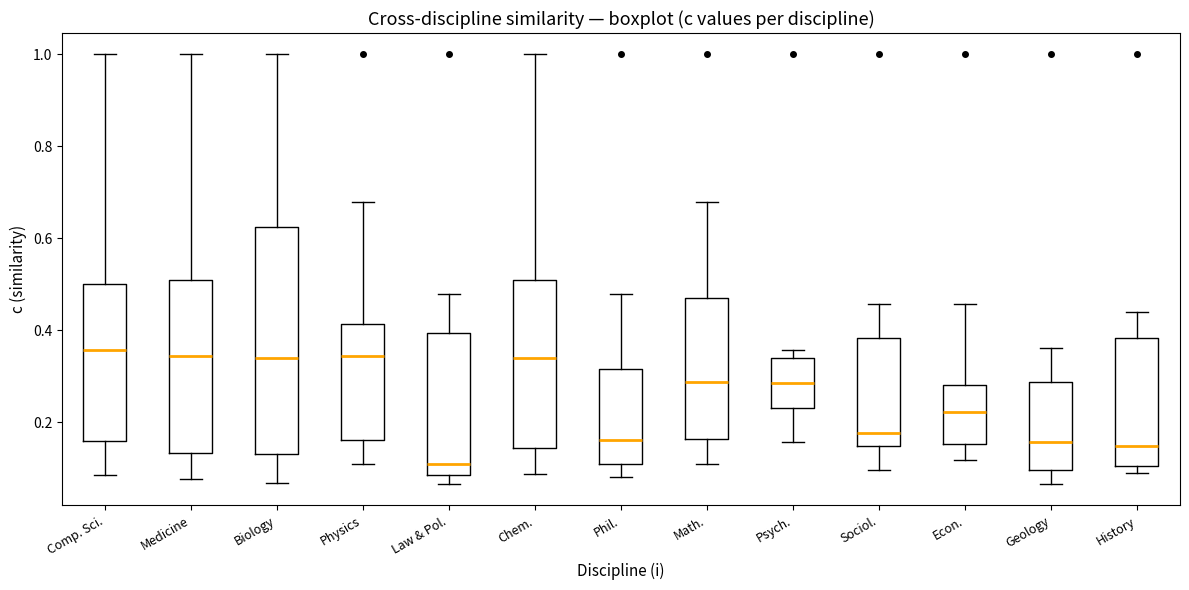

Which box is the tallest, from its lower edge to its upper edge?

Biology